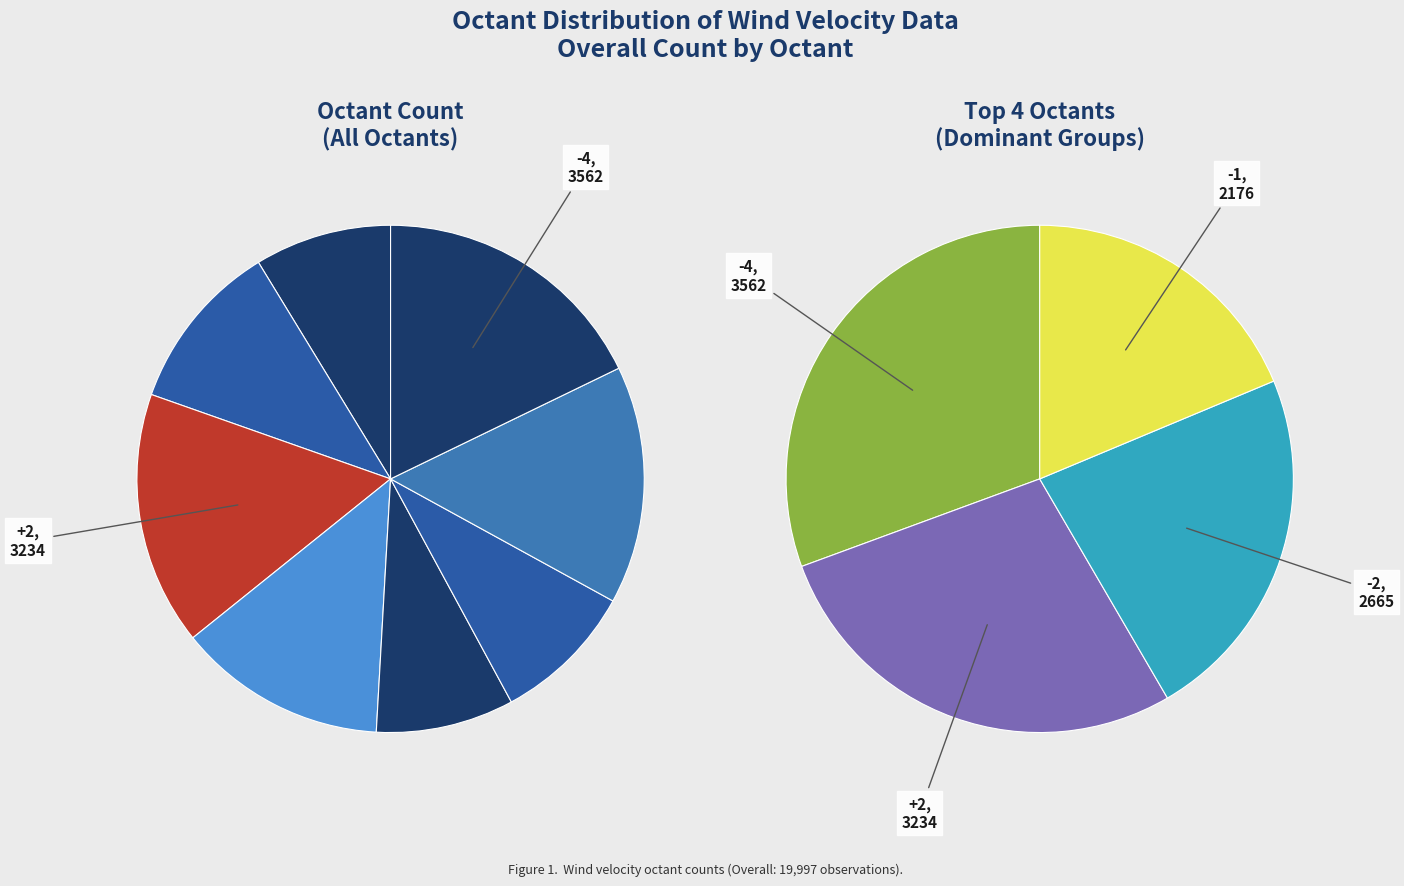

True or false: -1 accounts for 24% of the total.

False